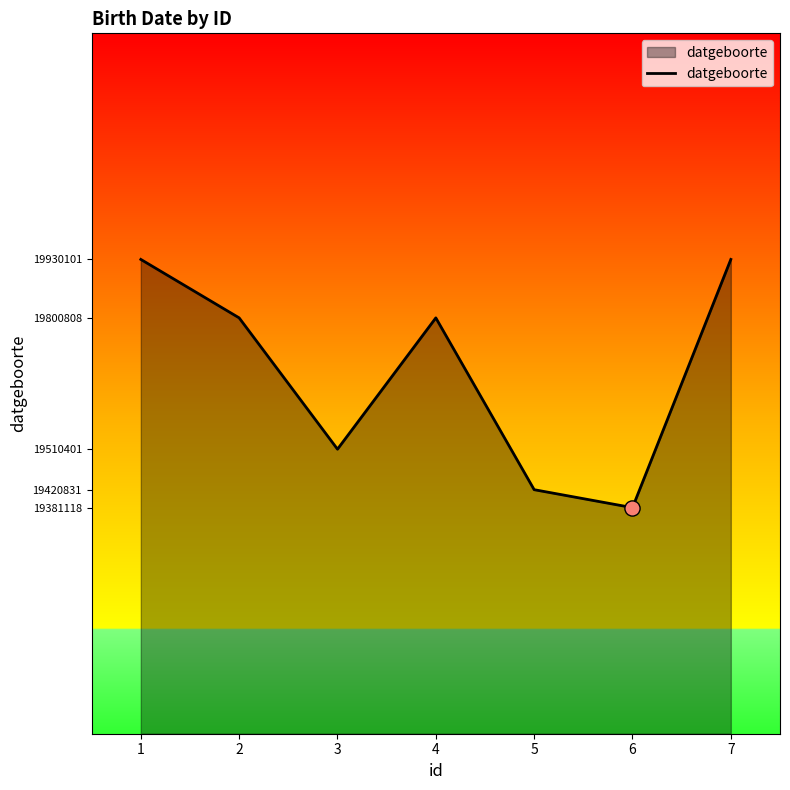

Approximately how many times larger is the value at 2 compared to 6?

1.0